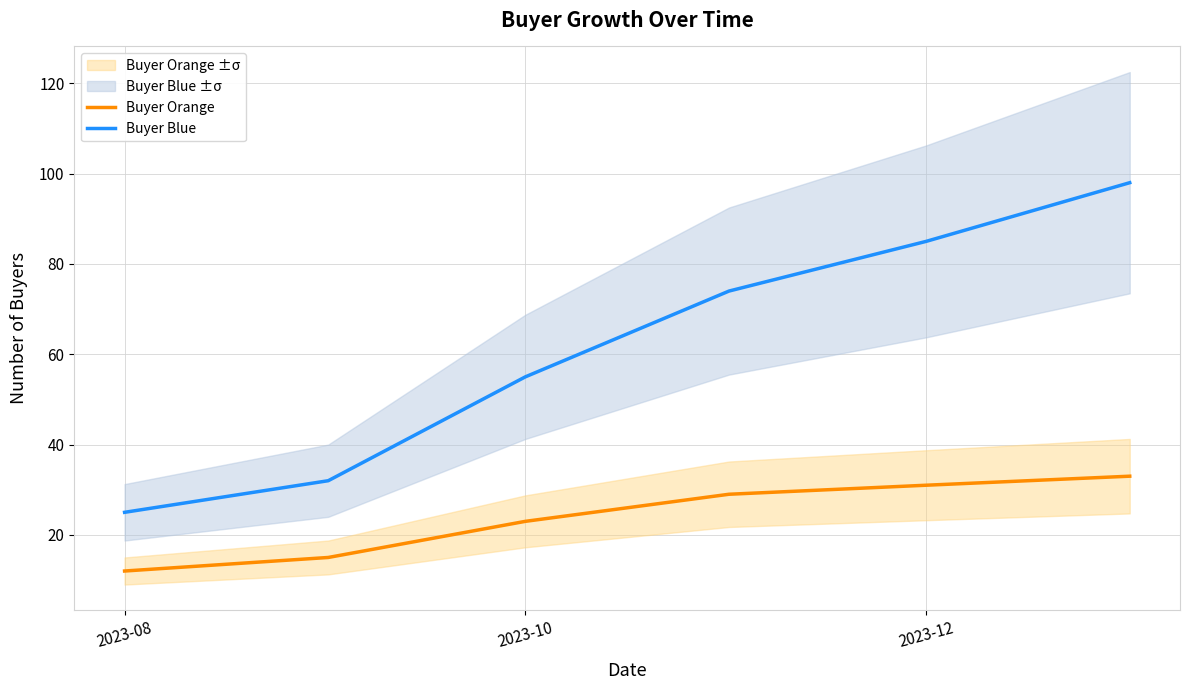

Rank the series by their average value, from highest to lowest.

Buyer Blue, Buyer Orange